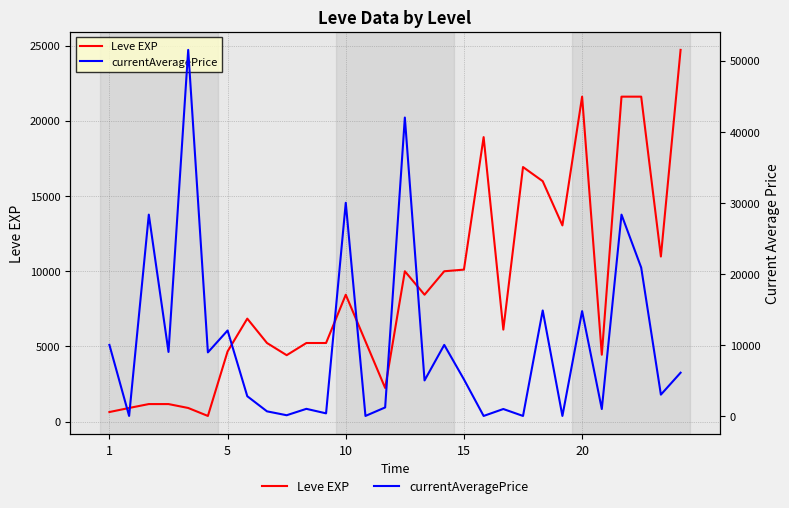

What is the label of the 17th point from the right?

13